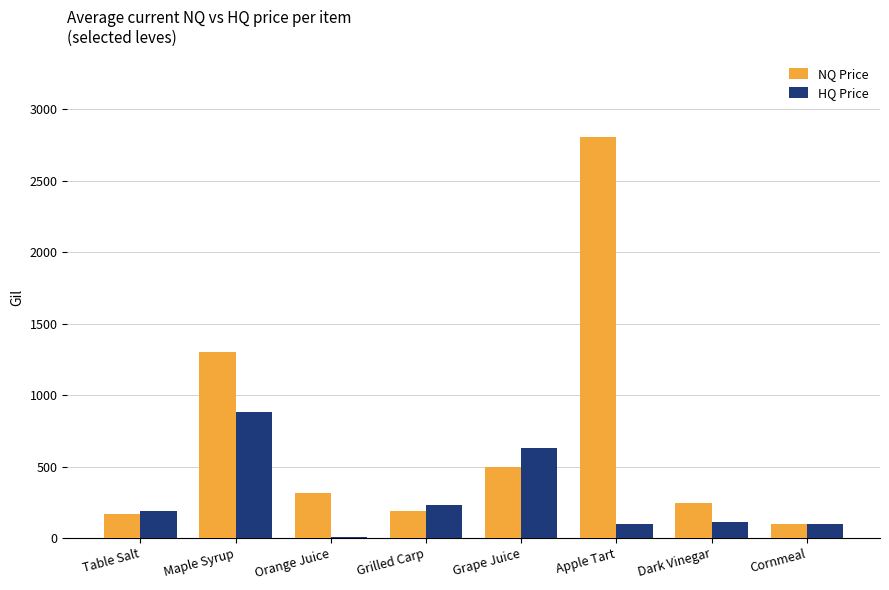

What is the highest value of the HQ Price series?

885.0